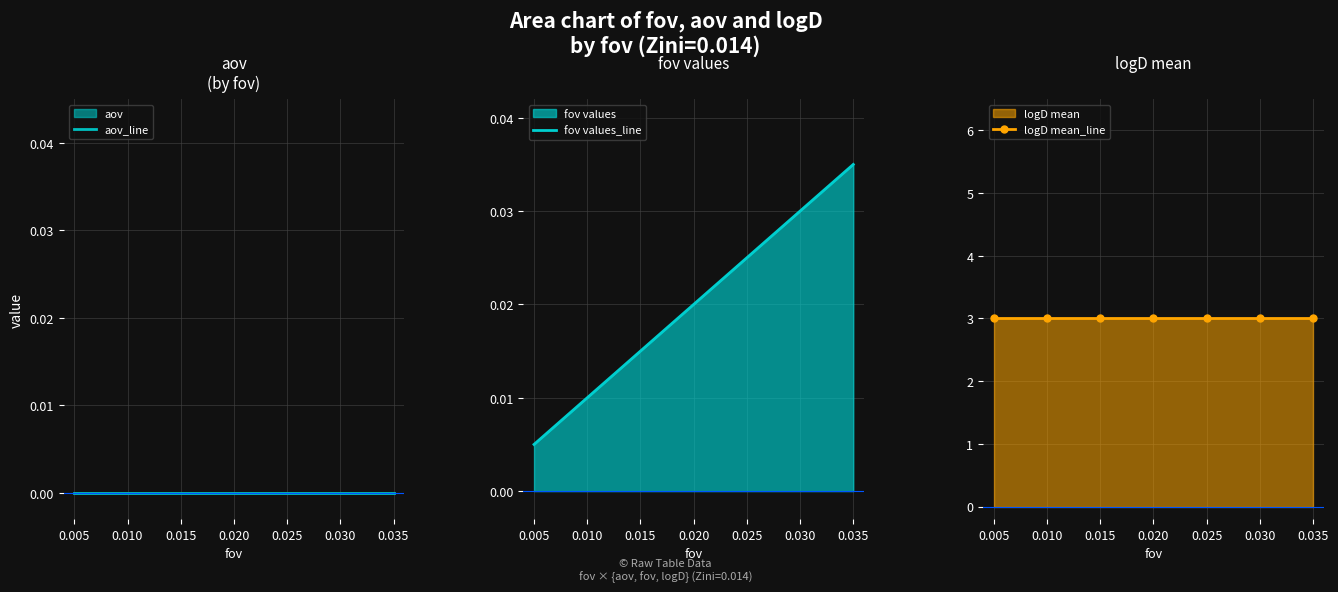

What is the spread (max minus min) of values at 0.000?

3.0